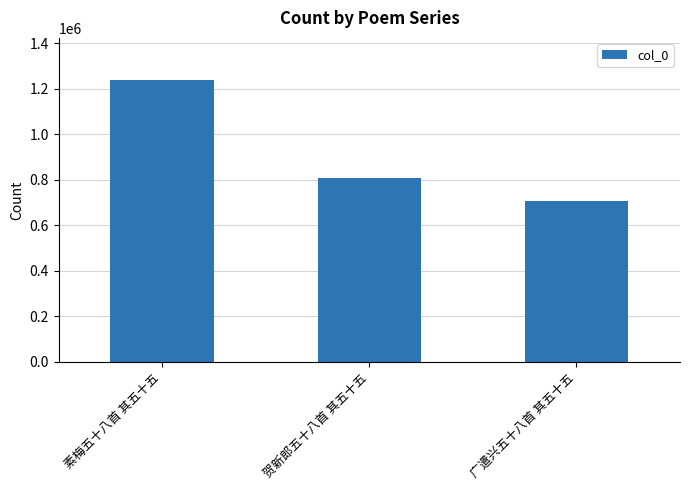

Does the chart contain stacked bars?

No